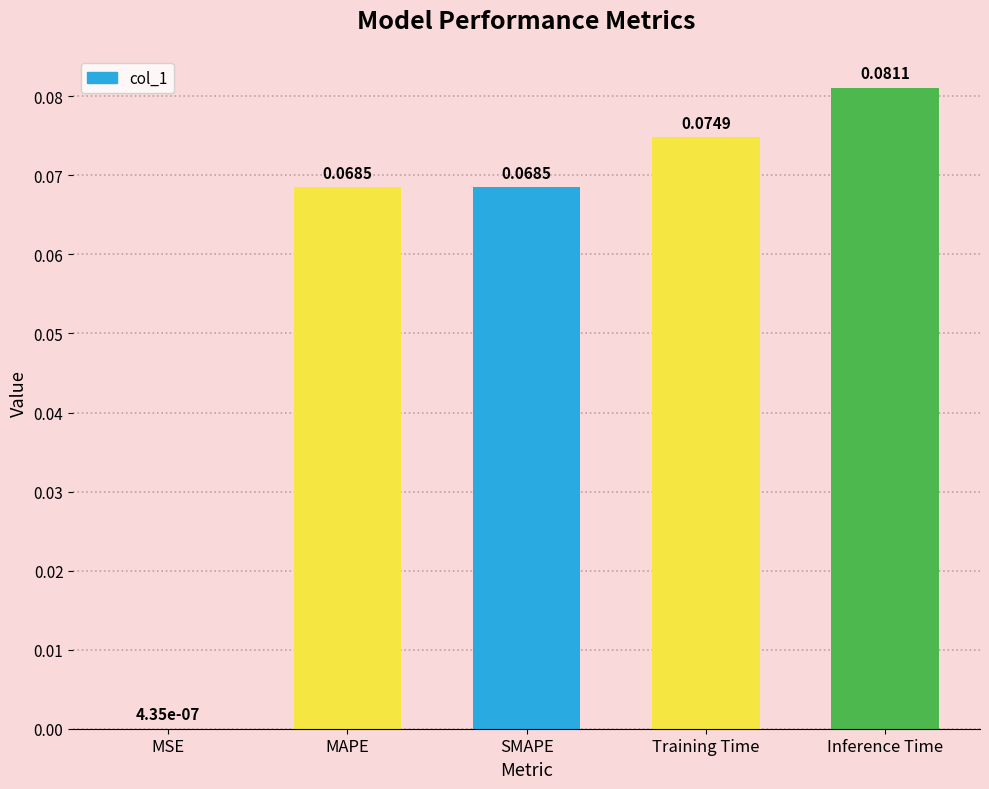

How many distinct data groups are displayed?

1